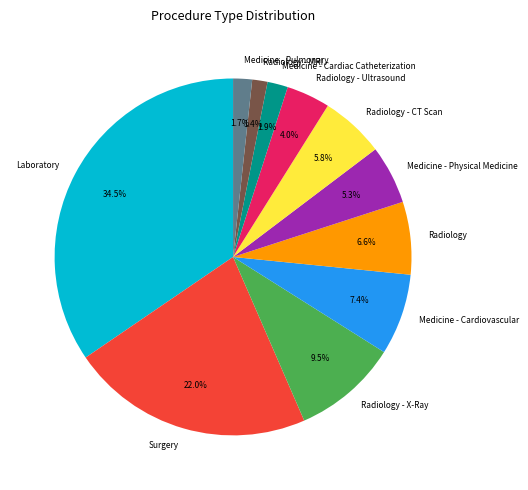

What percentage is the Radiology - MRI slice, to the nearest percent?

1%